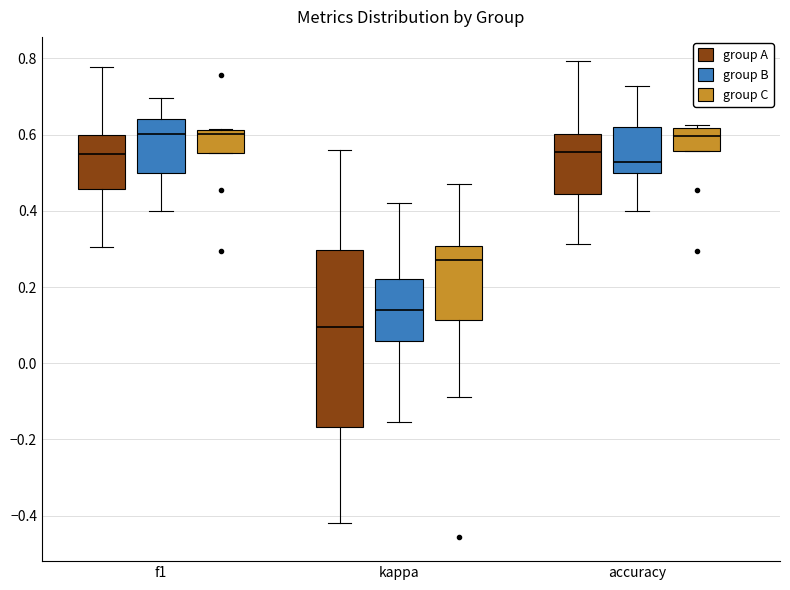

Reading left to right, transcribe this box plot: for each box, give where its median line is, the range the box spans, and where its two whiskers end, as read against the y-axis. The values are not printed on the chart, so give them approximately, as read against the axis.

f1 (group A): median 0.54, box 0.46 to 0.60, whiskers 0.30 to 0.78
f1 (group B): median 0.60, box 0.50 to 0.64, whiskers 0.40 to 0.70
f1 (group C): median 0.60, box 0.56 to 0.62, whiskers 0.56 to 0.62
kappa (group A): median 0.10, box -0.16 to 0.30, whiskers -0.42 to 0.56
kappa (group B): median 0.14, box 0.06 to 0.22, whiskers -0.16 to 0.42
kappa (group C): median 0.28, box 0.12 to 0.30, whiskers -0.08 to 0.48
accuracy (group A): median 0.56, box 0.44 to 0.60, whiskers 0.32 to 0.80
accuracy (group B): median 0.52, box 0.50 to 0.62, whiskers 0.40 to 0.72
accuracy (group C): median 0.60, box 0.56 to 0.62, whiskers 0.56 to 0.62 (just above the box's upper edge)